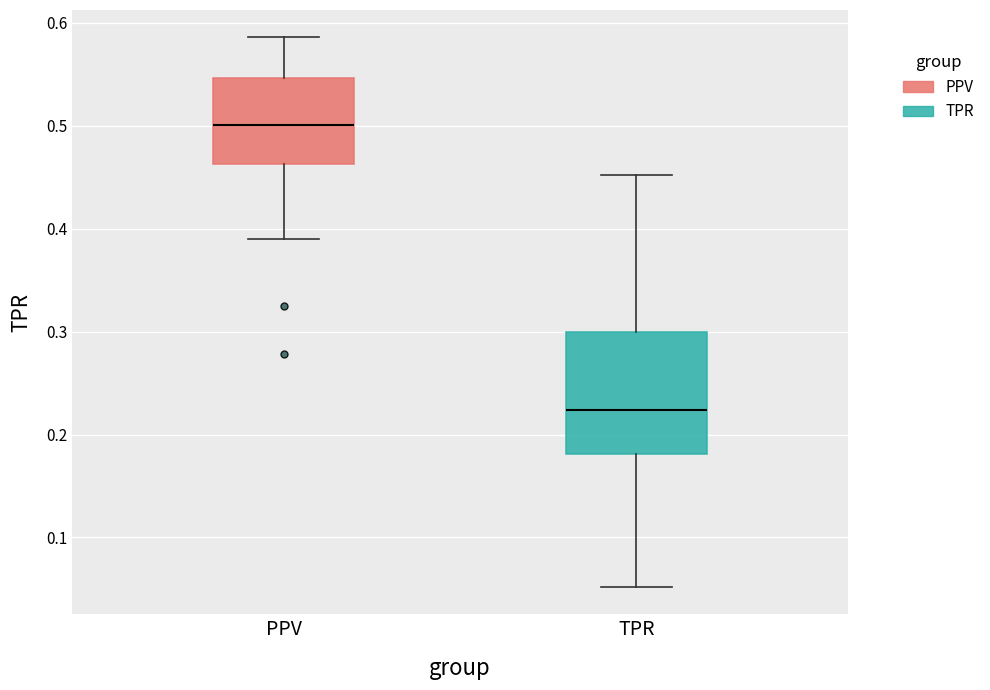

Which box's median line is the highest?

PPV